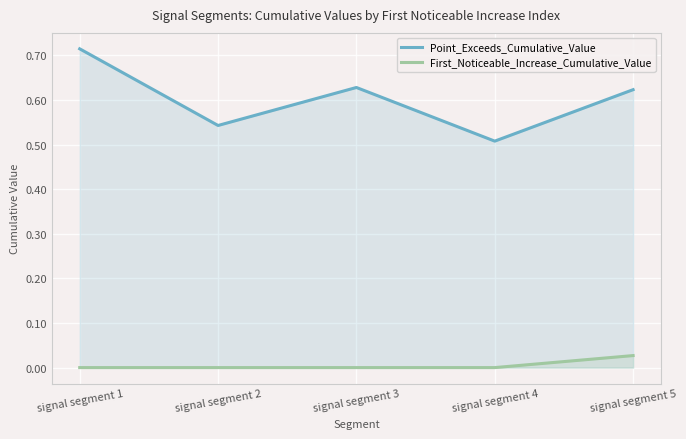

Where is Point_Exceeds_Cumulative_Value nearest to the value 0?

signal segment 4